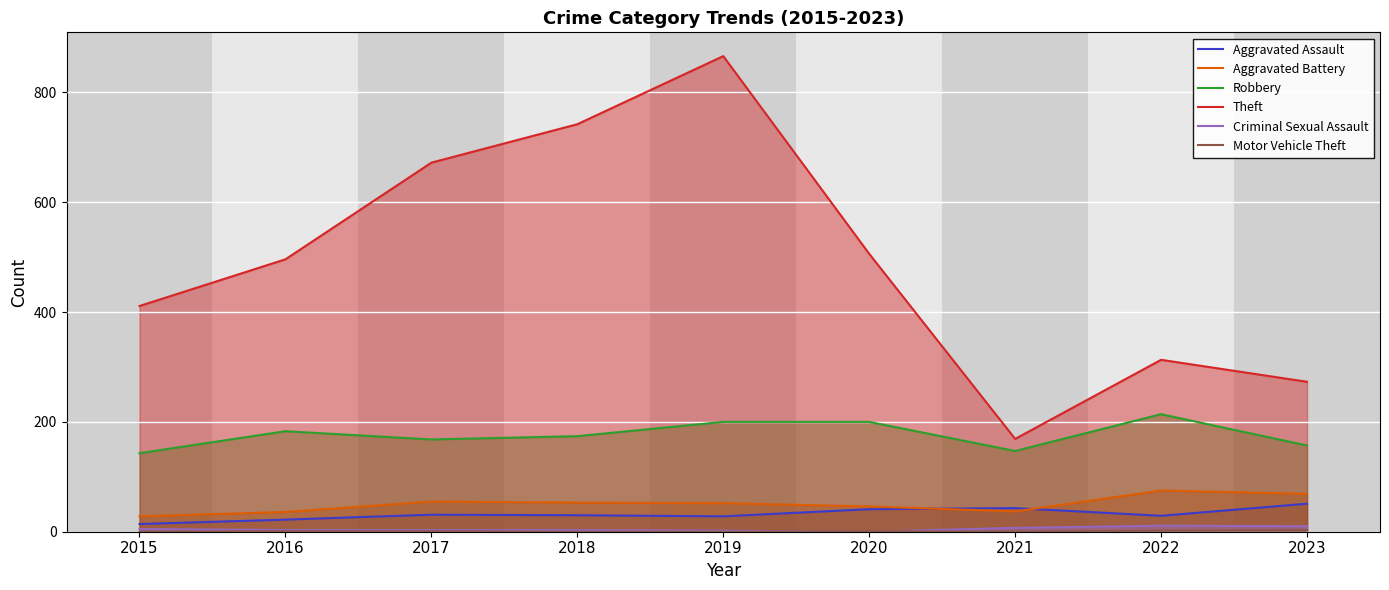

Which has a higher value, 2023 or 2017?

2023